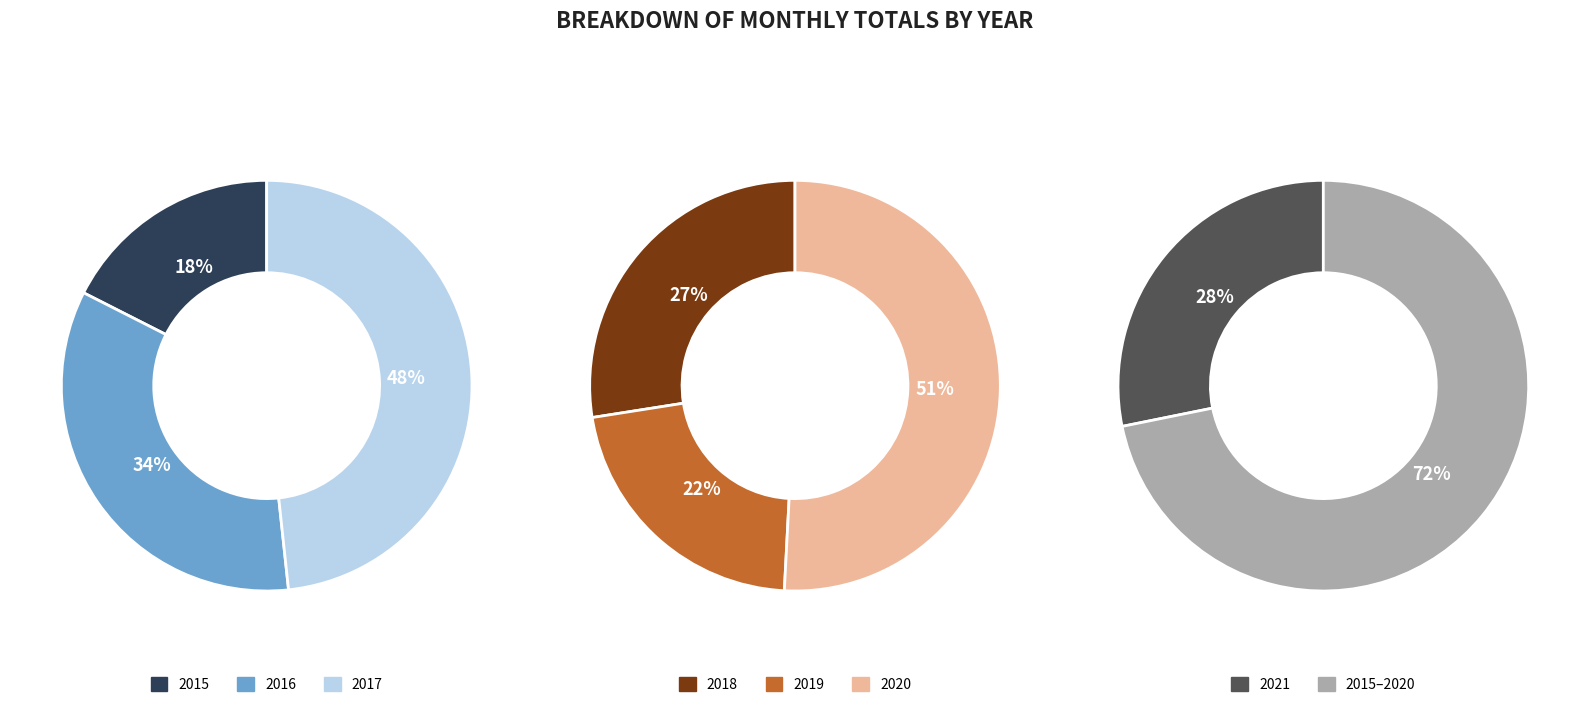

Does 2018 account for over 50% of the chart?

No